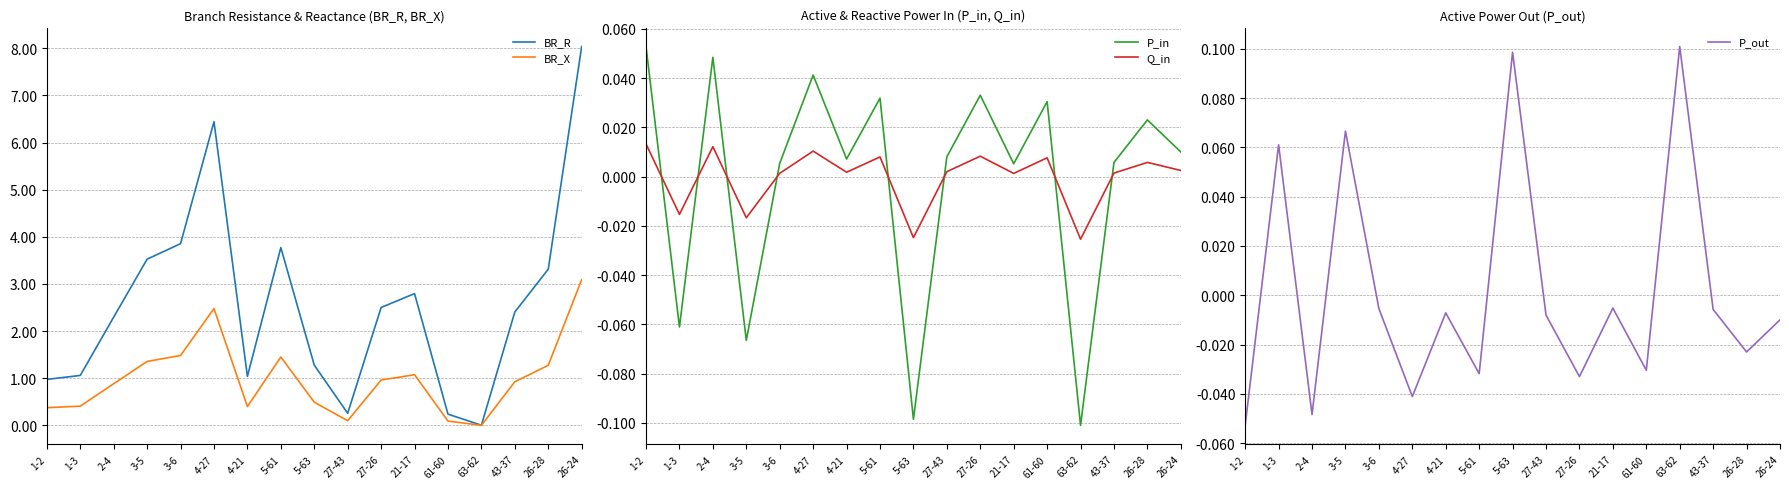

Which has a higher value, 5-63 or 5-61?

5-61